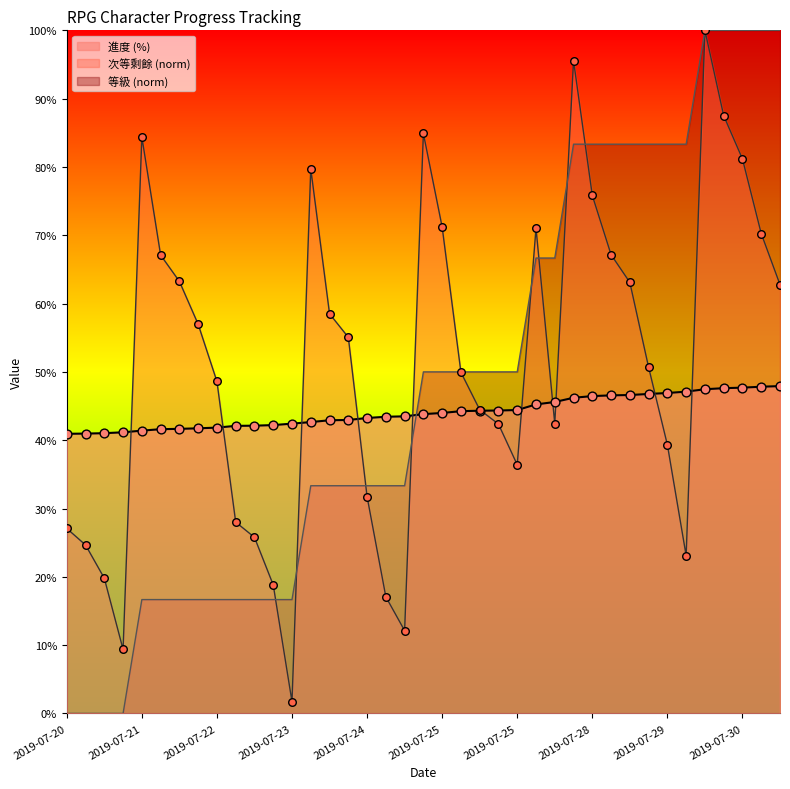

Which series has the largest Y range (max minus min)?

等級